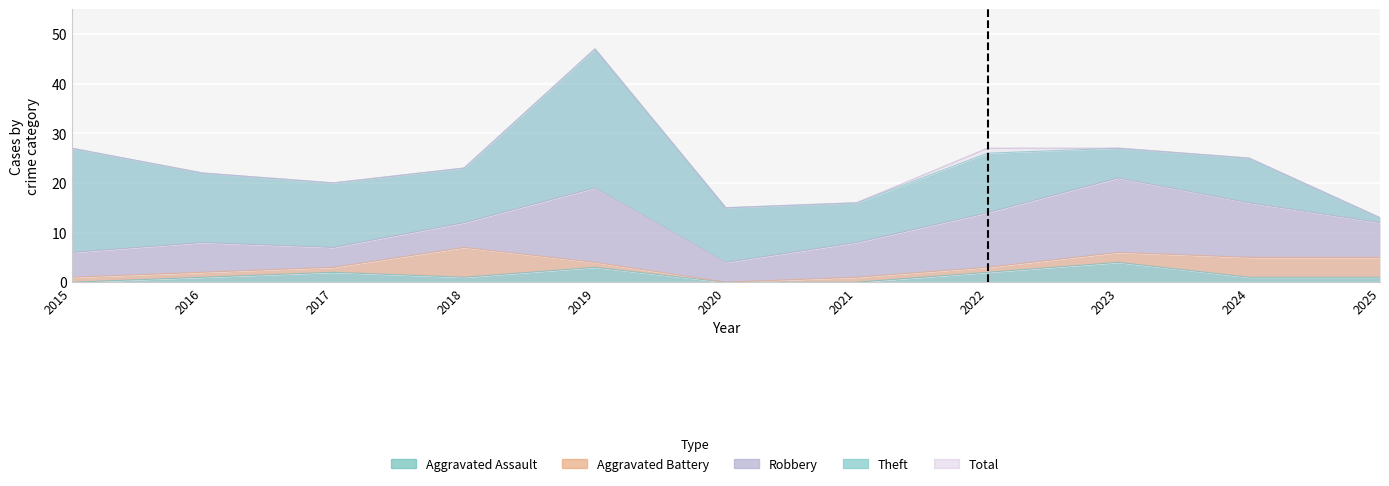

Reading left to right, extract all data points from this chart.

Aggravated Assault: 2015=0	2016=1	2017=2	2018=1	2019=3	2020=0	2021=0	2022=2	2023=4	2024=1	2025=1
Aggravated Battery: 2015=1	2016=1	2017=1	2018=6	2019=1	2020=0	2021=1	2022=1	2023=2	2024=4	2025=4
Robbery: 2015=5	2016=6	2017=4	2018=5	2019=15	2020=4	2021=7	2022=11	2023=15	2024=11	2025=7
Theft: 2015=21	2016=14	2017=13	2018=11	2019=28	2020=11	2021=8	2022=12	2023=6	2024=9	2025=1
Total: 2015=27	2016=22	2017=20	2018=23	2019=47	2020=15	2021=16	2022=27	2023=27	2024=25	2025=13